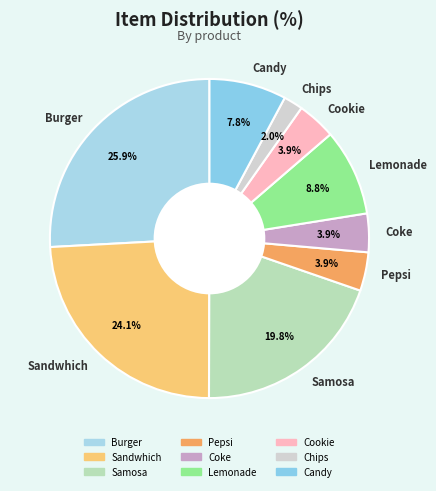

To the nearest percent, what portion does Cookie represent?

4%